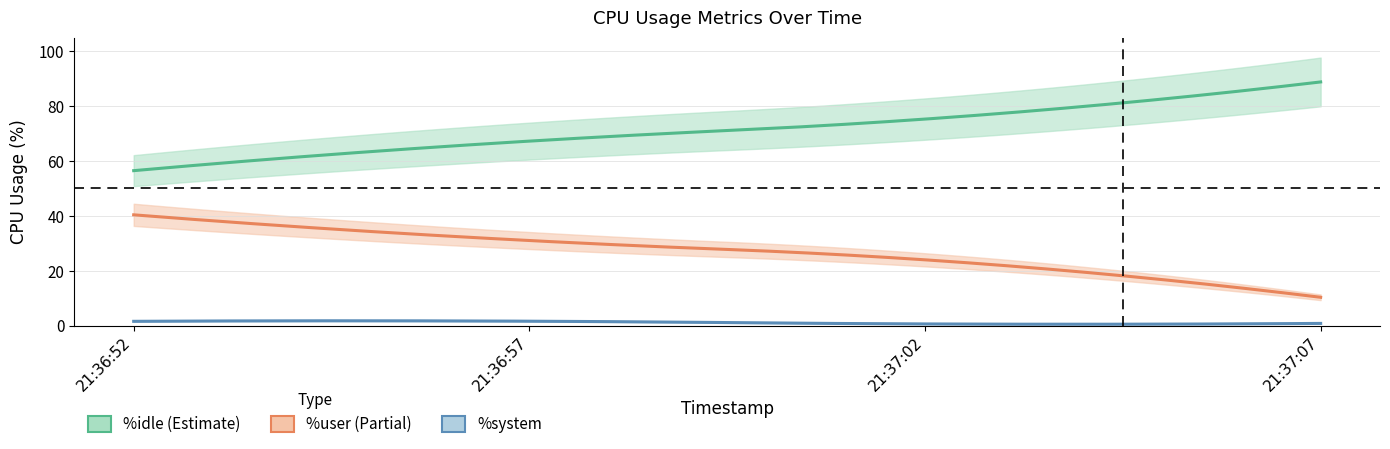

What are all the series names shown in the legend?

%user, %system, %idle